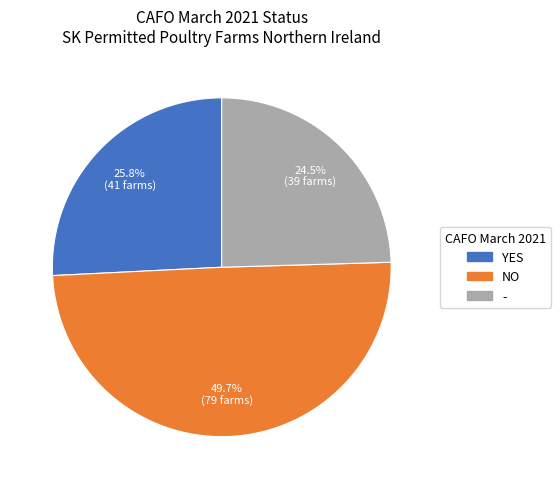

Is it true that YES is 13% of the pie?

False